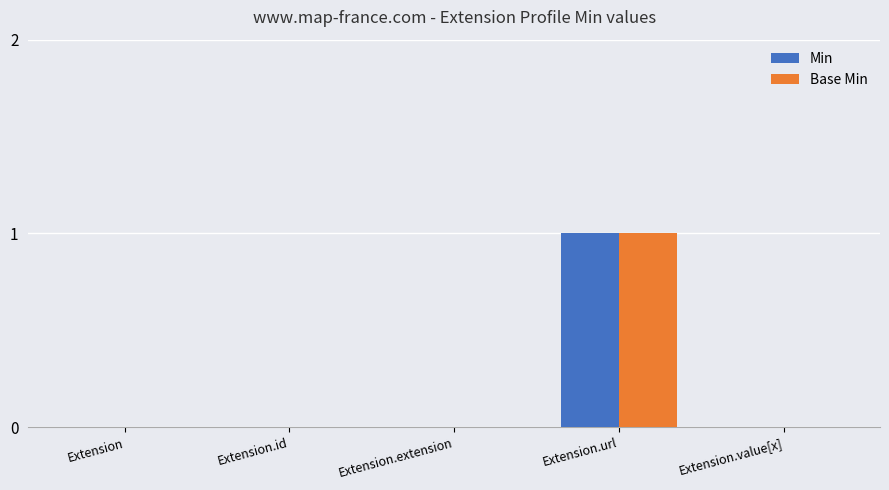

True or false: Min has a value of 0 at Extension.id.

True